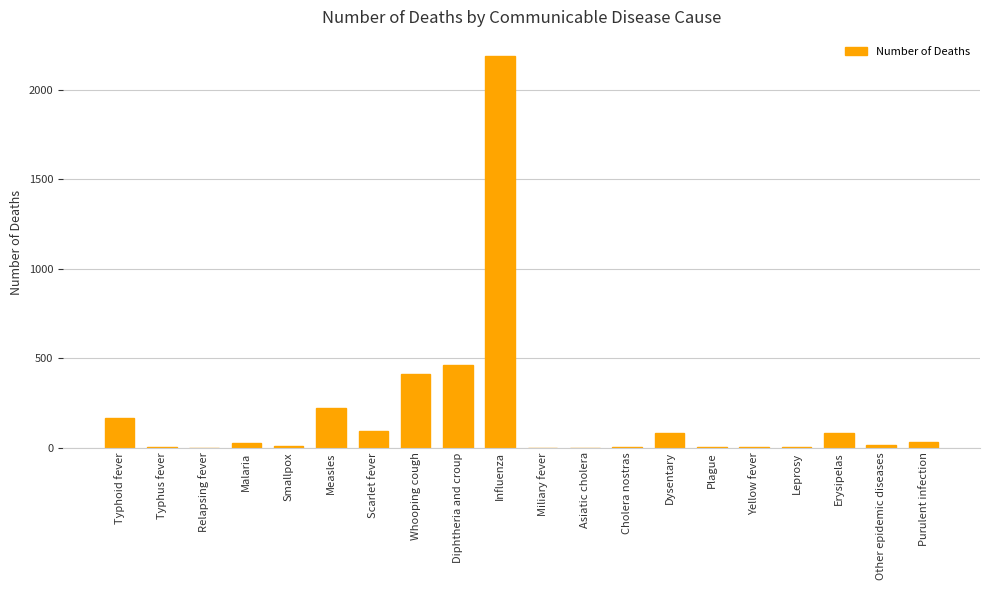

What is the sum of all values?

3789